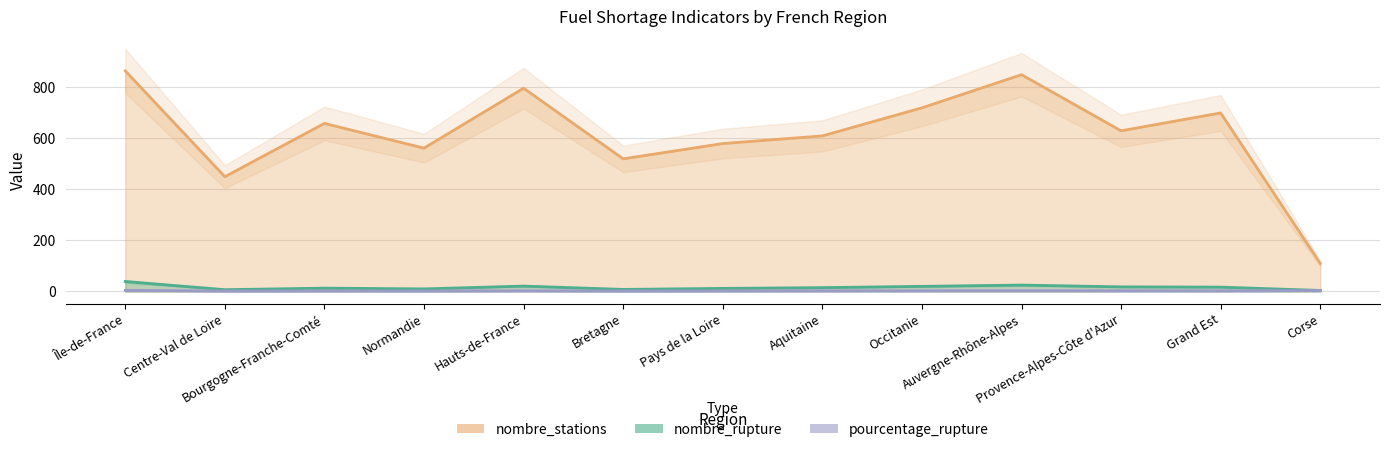

What is the spread (max minus min) of values at Normandie?

560.2